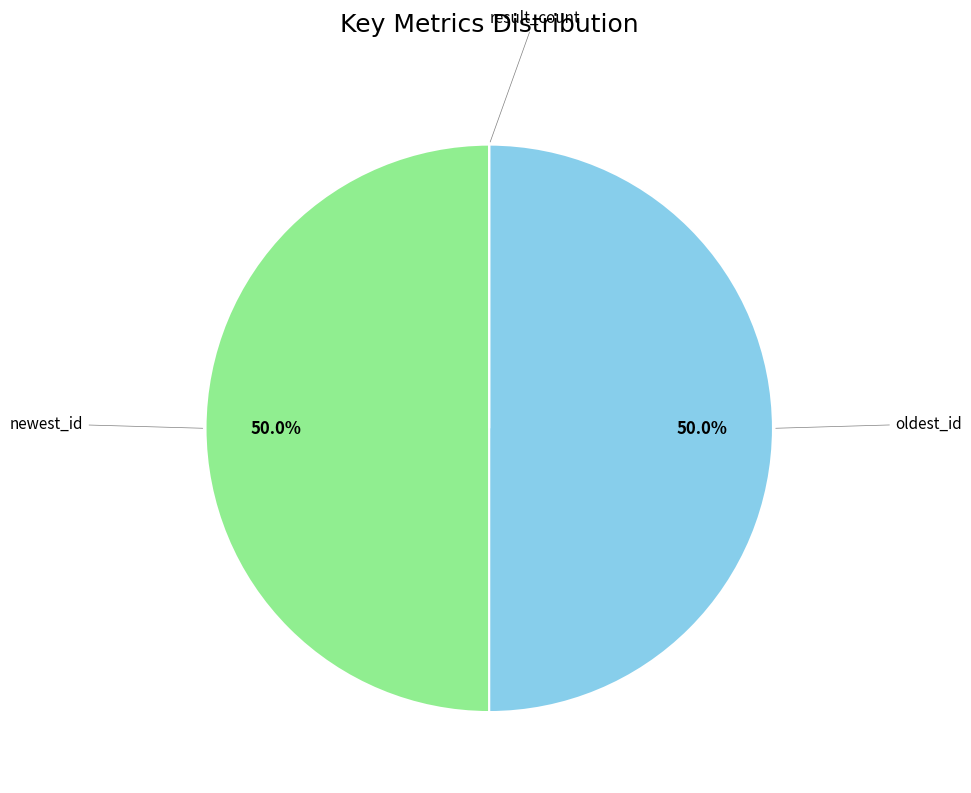

Is the sum of oldest_id and newest_id greater than half?

Yes